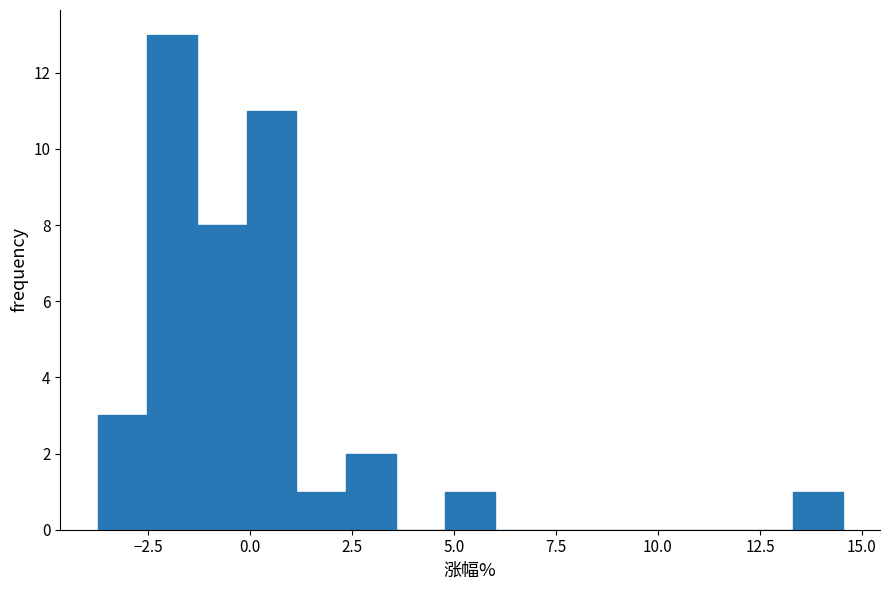

Around what value on the x-axis is the tallest bar? Give the approximate position of its centre, as read against the axis.

-2.0